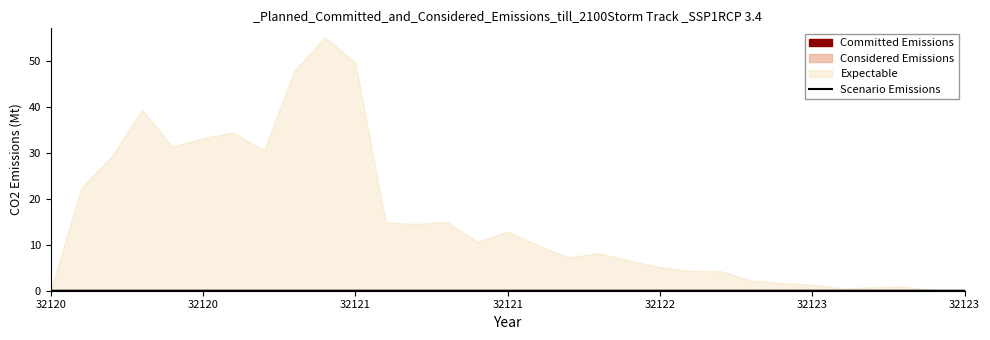

How many points are higher than both their immediate neighbors (excluding endpoints)?

7